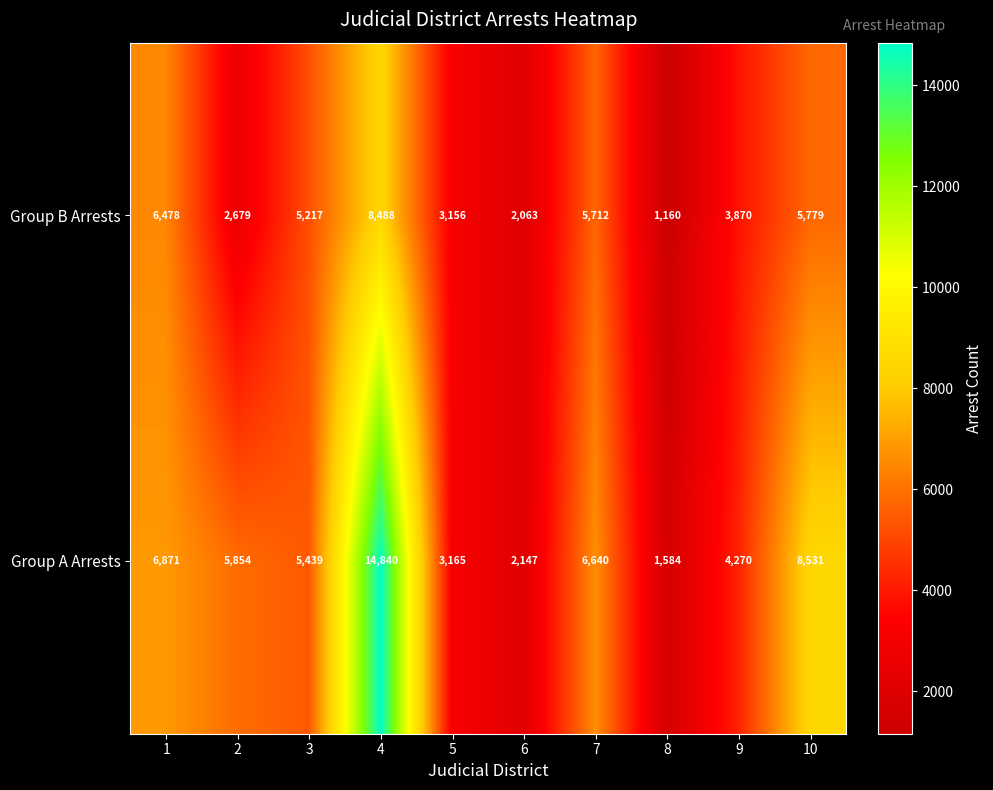

What is the sum of all Group A Arrests values?

59341